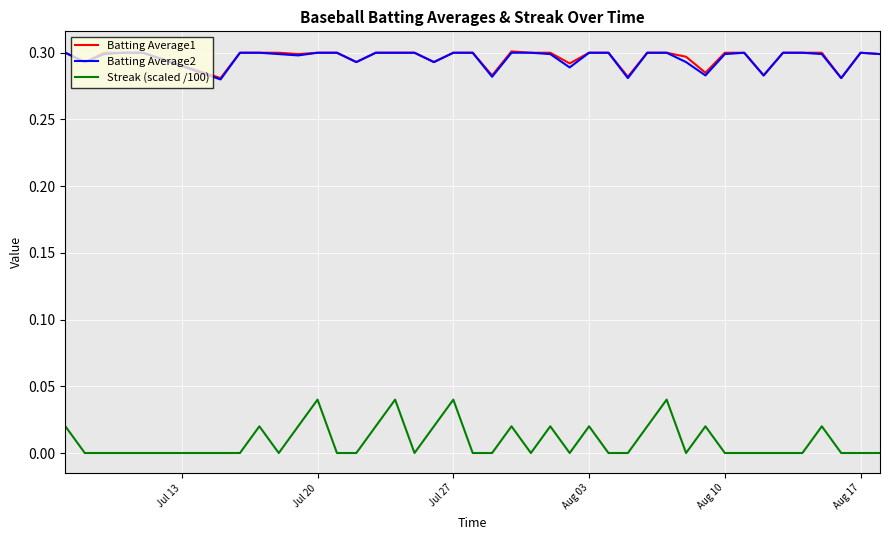

True or false: Batting Average1 and Streak (scaled /100) intersect in this chart.

False